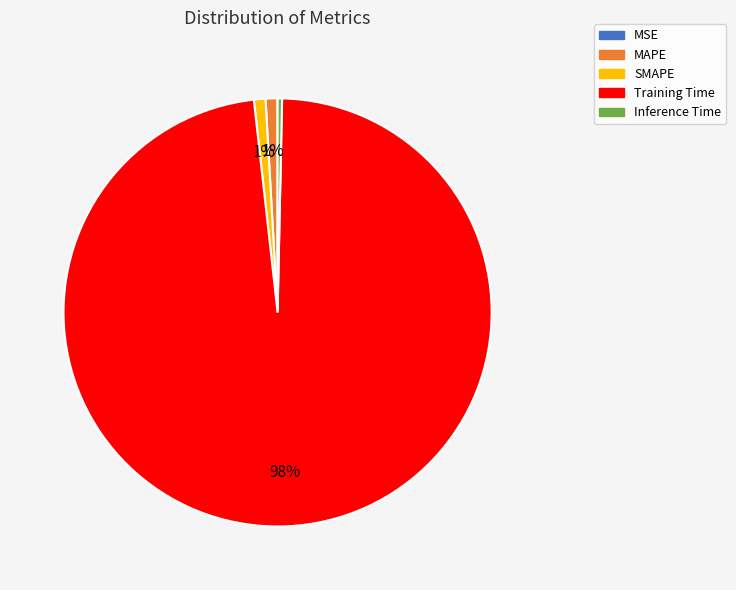

What percentage is the Training Time slice, to the nearest percent?

98%